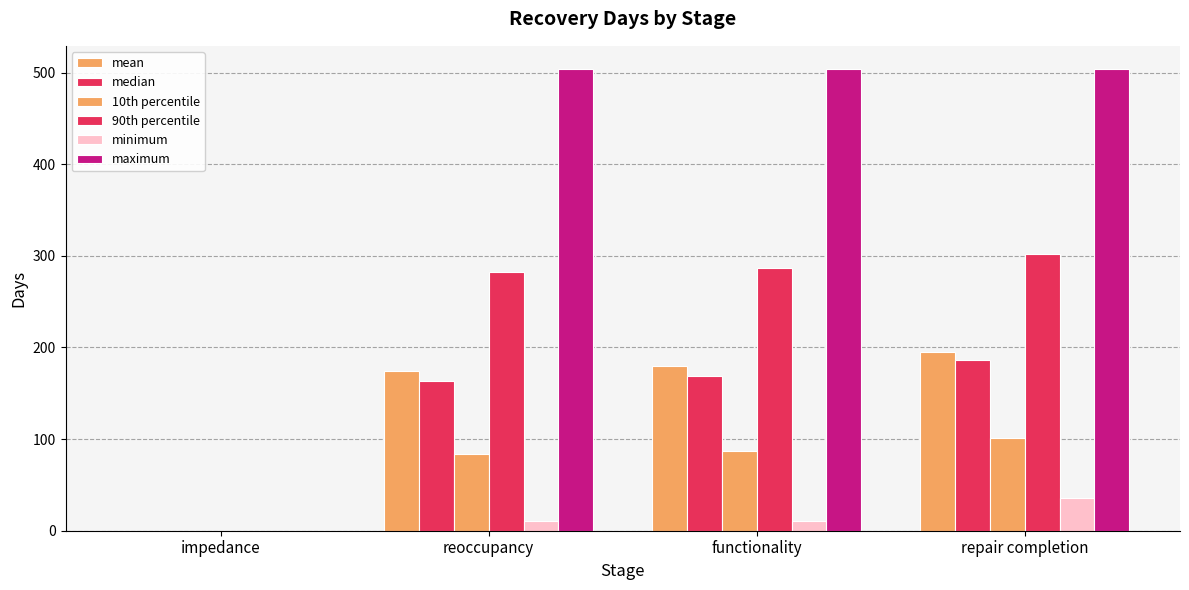

How many groups of bars are there?

4